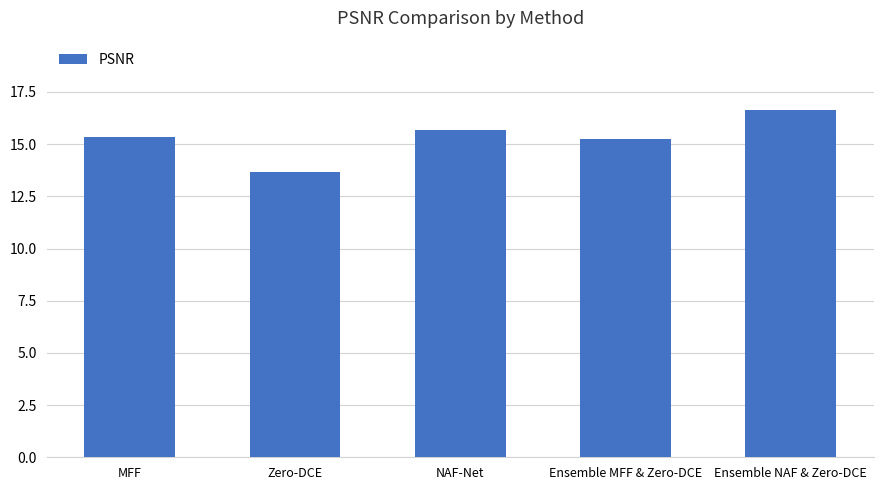

Which has a higher value, Zero-DCE or MFF?

MFF